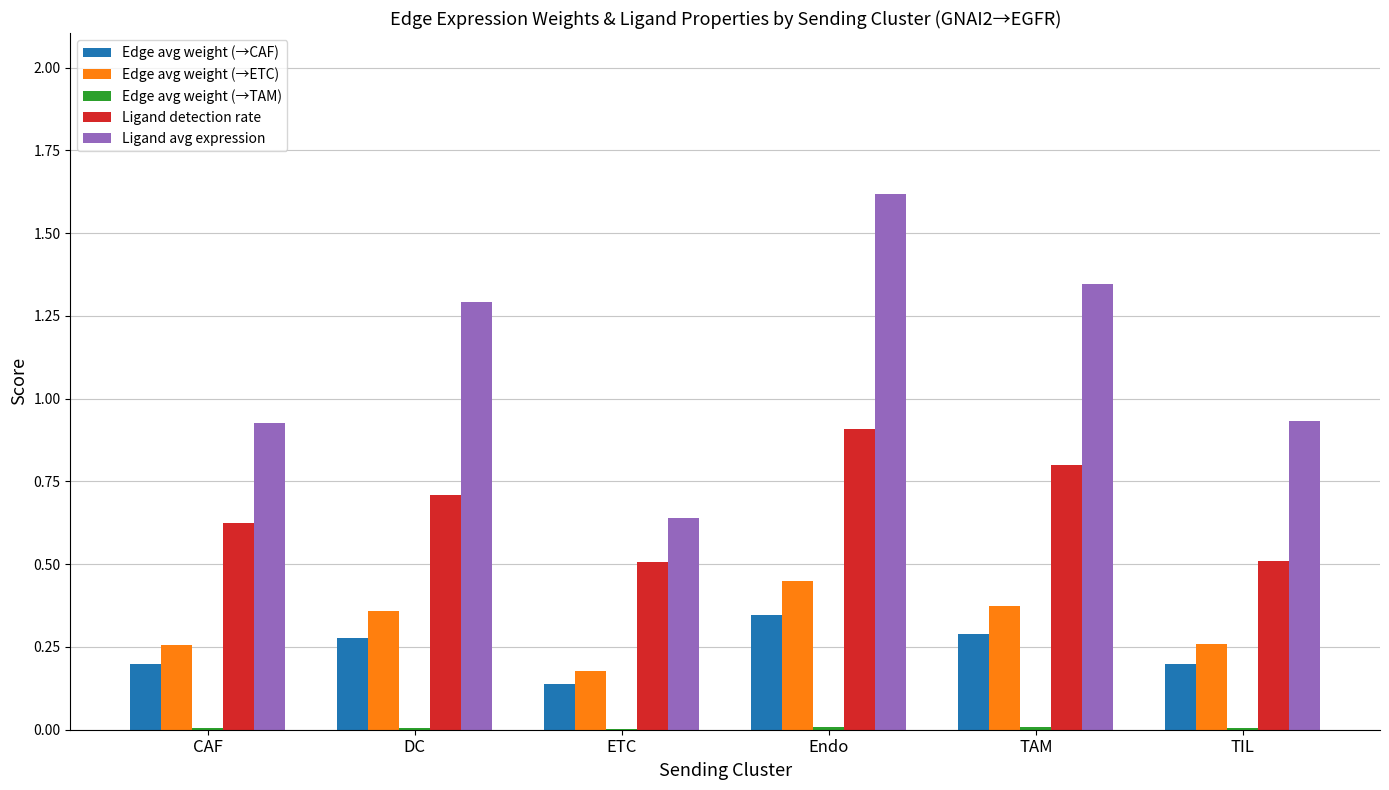

Which series changed the most between CAF and DC?

Ligand avg expression